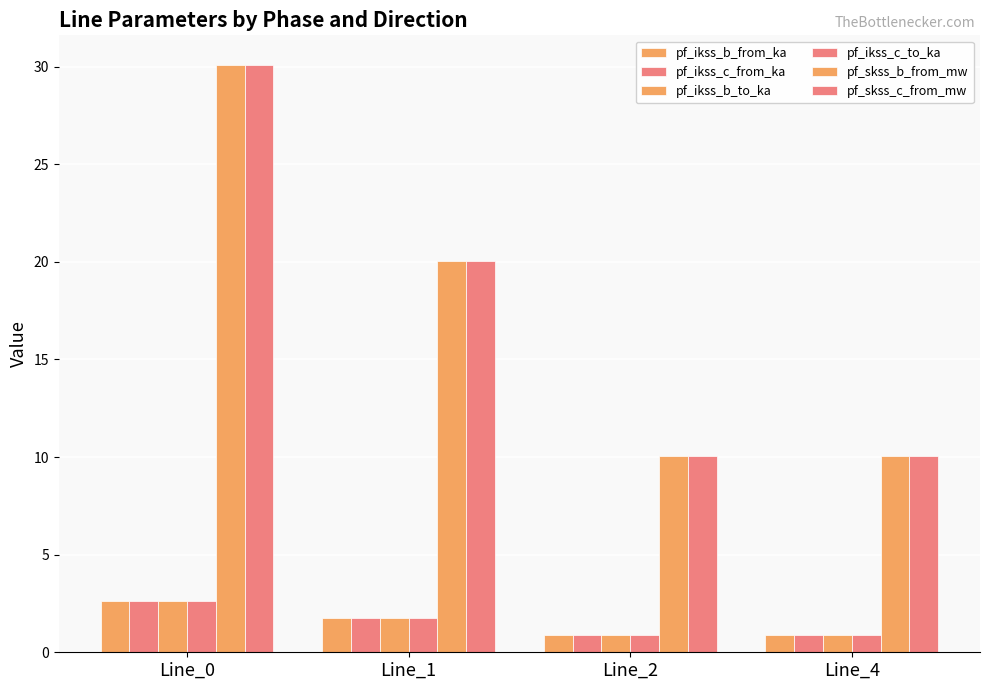

True or false: pf_skss_b_from_mw has a value of 10.0 at Line_2.

True